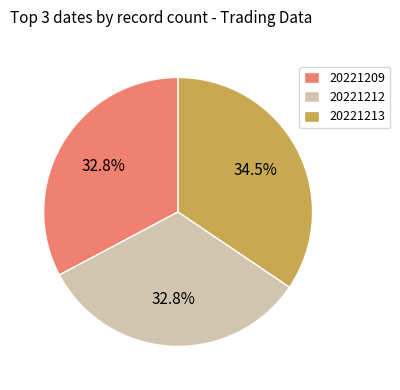

Does 20221209 account for over 50% of the chart?

No